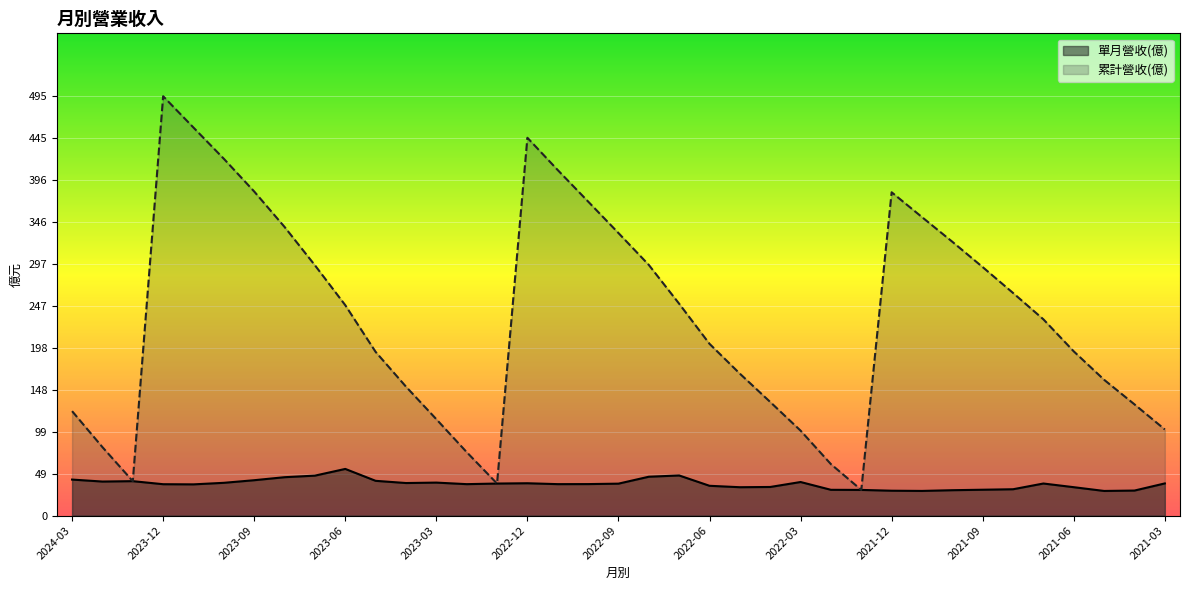

Where is 累計營收(億) nearest to the value 262?

2021-08